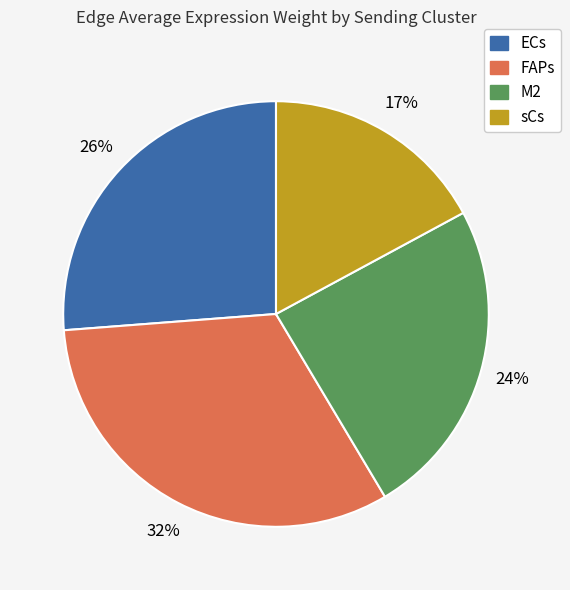

Do sCs and FAPs together represent more than half of the pie?

No